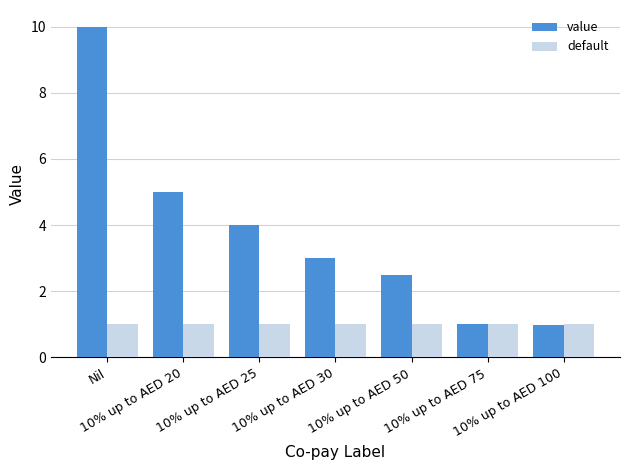

Does the chart contain any negative values?

No